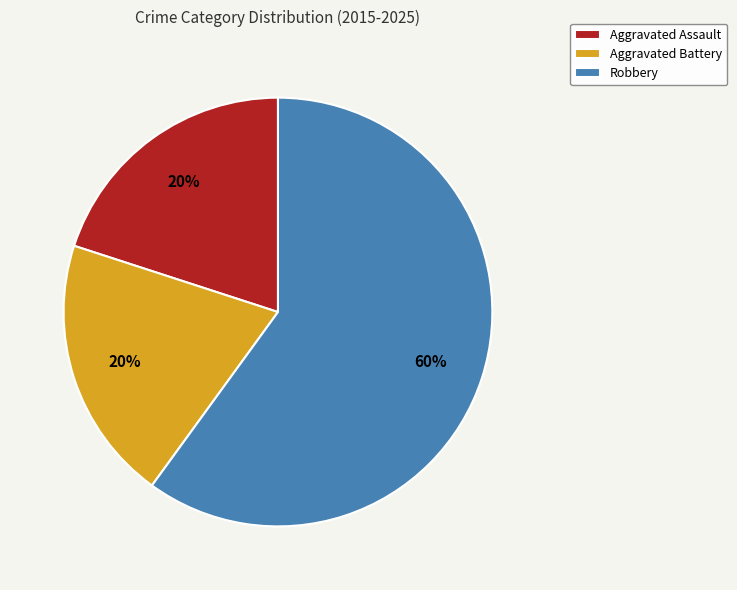

What is the largest slice in the pie chart?

Robbery